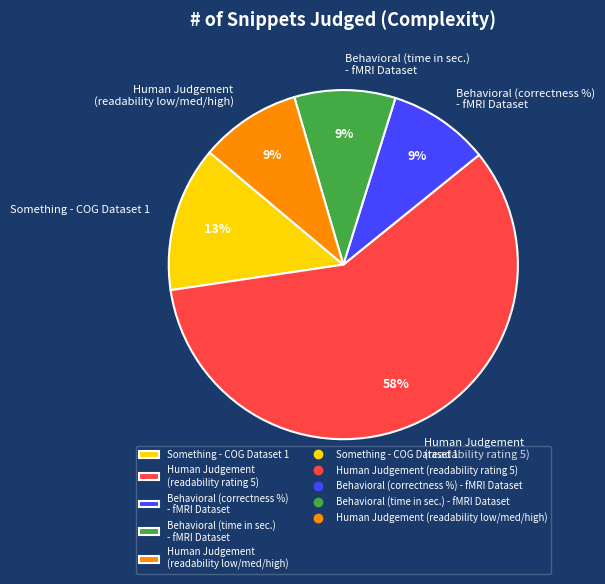

Do Something - COG Dataset 1 and Human Judgement (readability rating 5) together represent more than half of the pie?

Yes